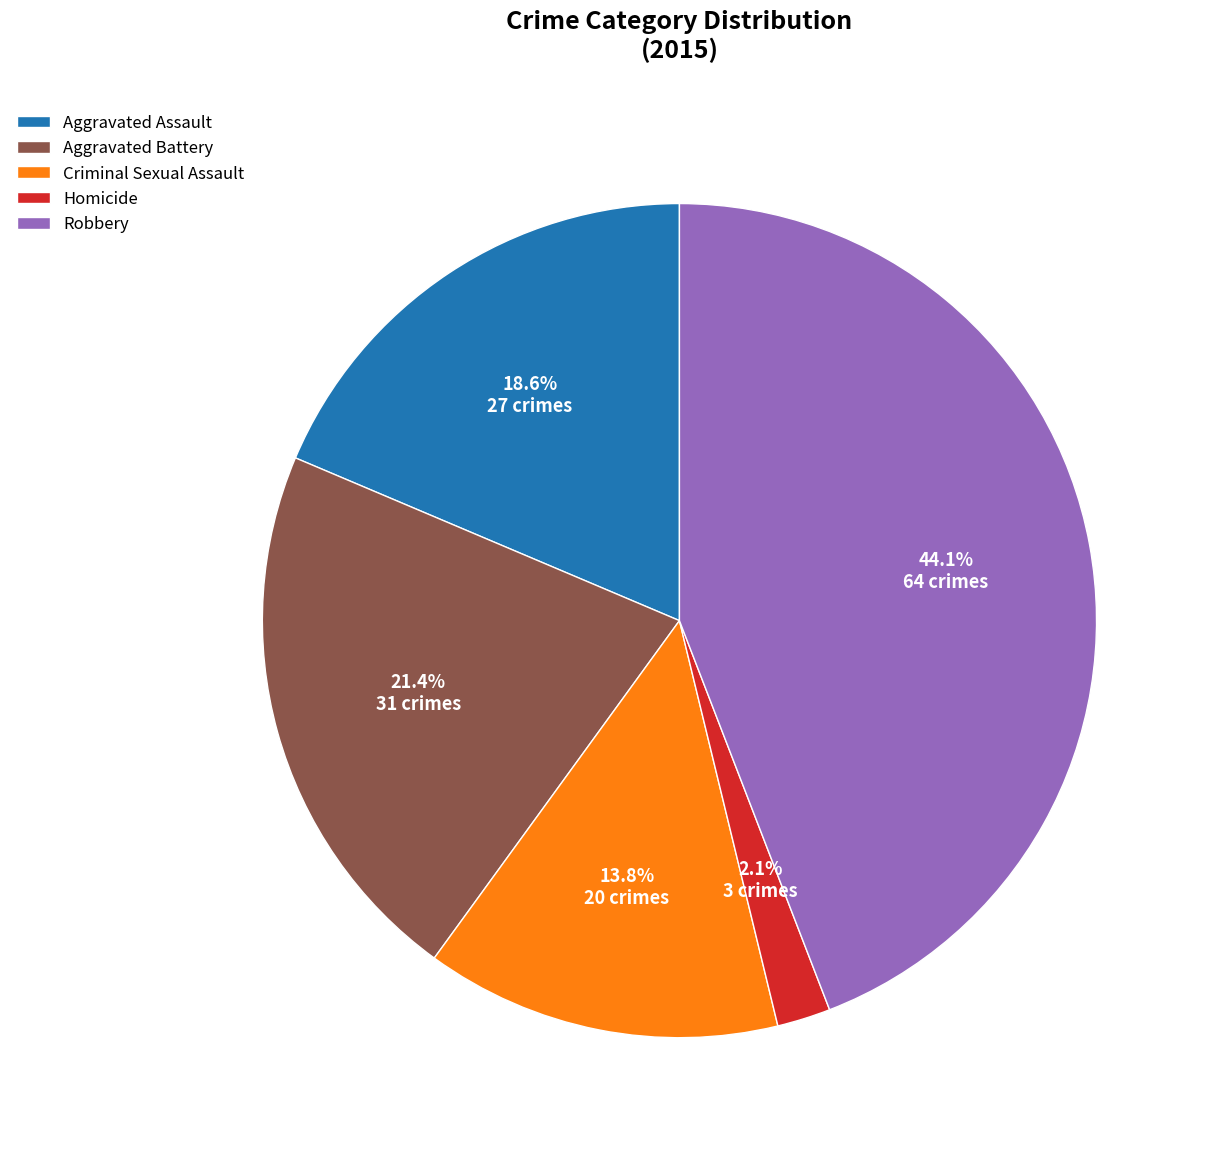

To the nearest percent, what is the average slice percentage?

20%